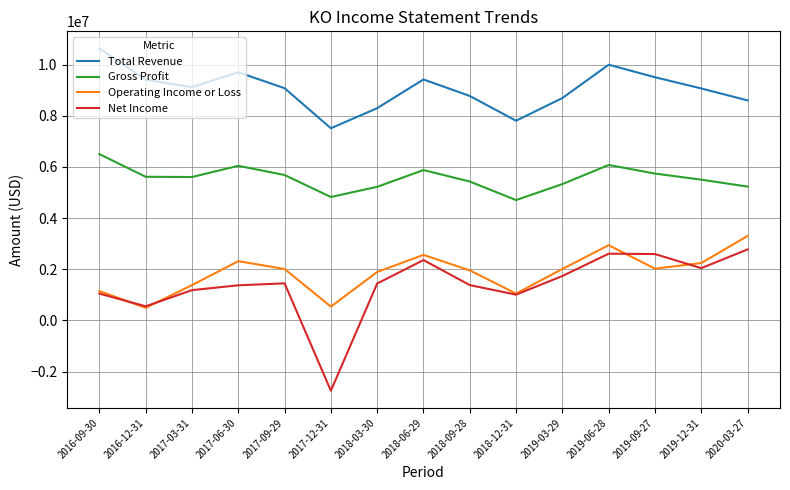

What is the difference between the highest and lowest values at 2019-09-27?

7486000